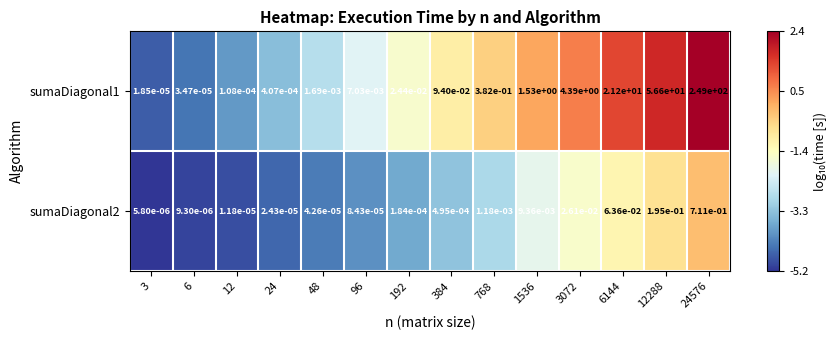

Rank the series at 24576 from highest to lowest value.

sumaDiagonal1, sumaDiagonal2